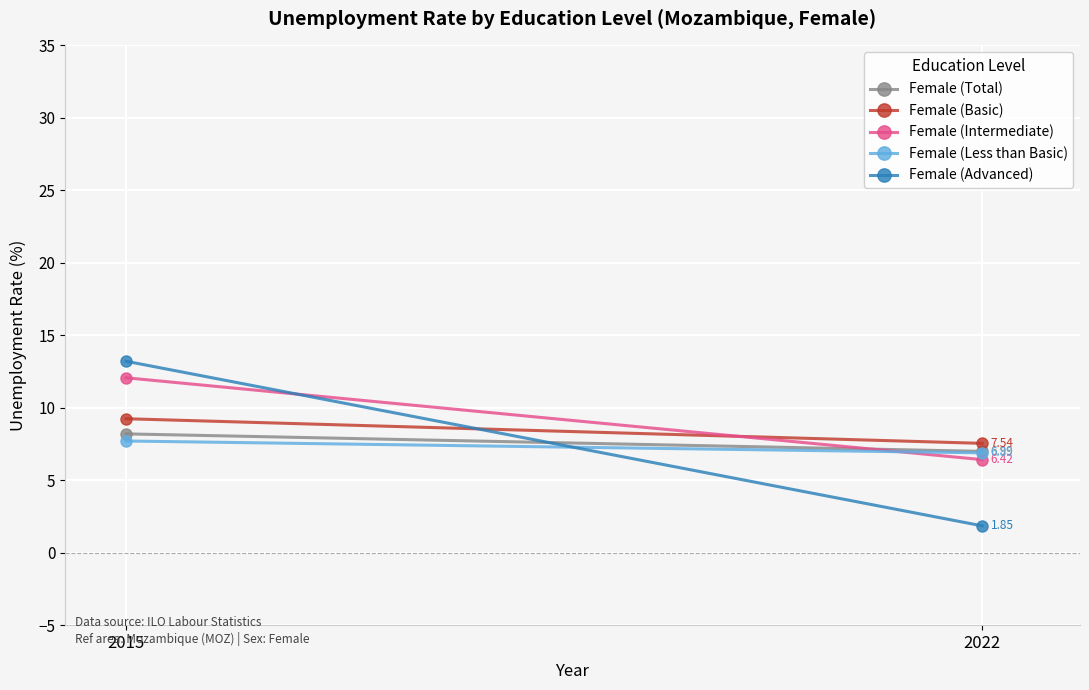

Which series has the widest spread of values?

Female (Advanced)